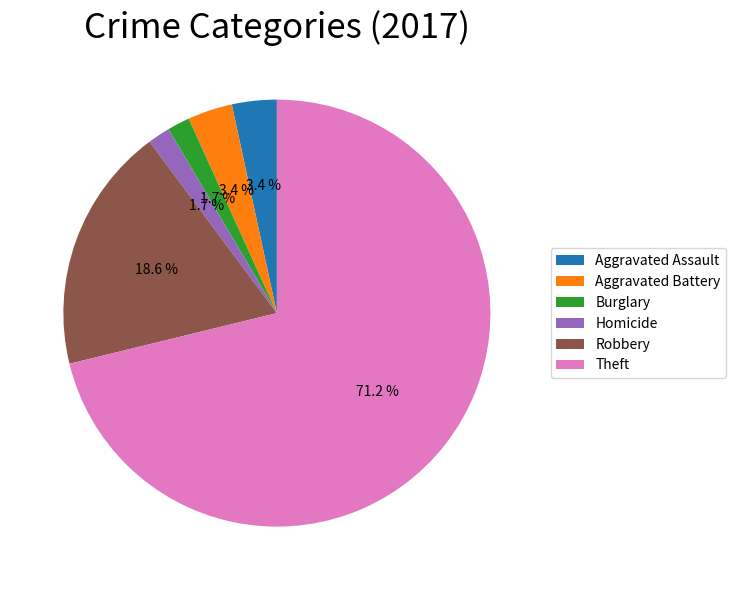

To the nearest percent, what is the difference between the Burglary and Aggravated Assault slice percentages?

2%